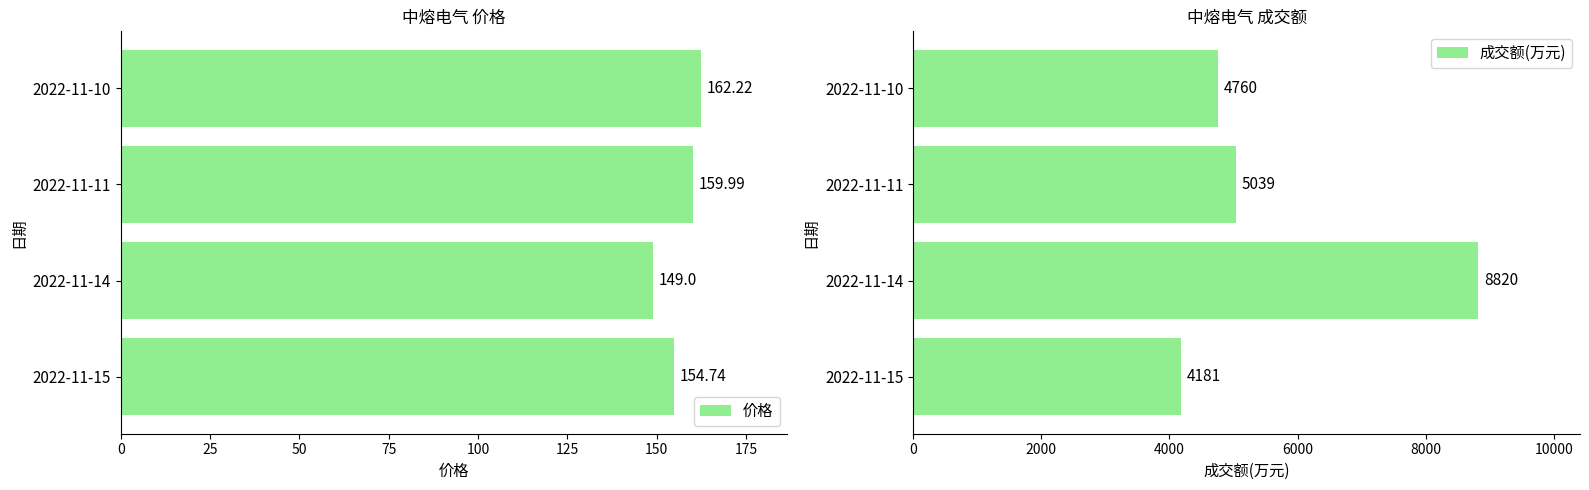

What is the difference between the maximum and minimum values in the 价格 series?

13.2